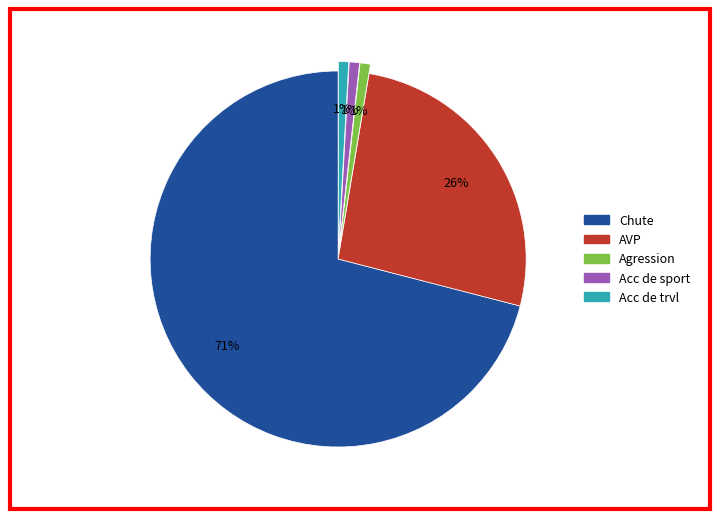

Is there any slice that represents more than half of the pie?

Yes